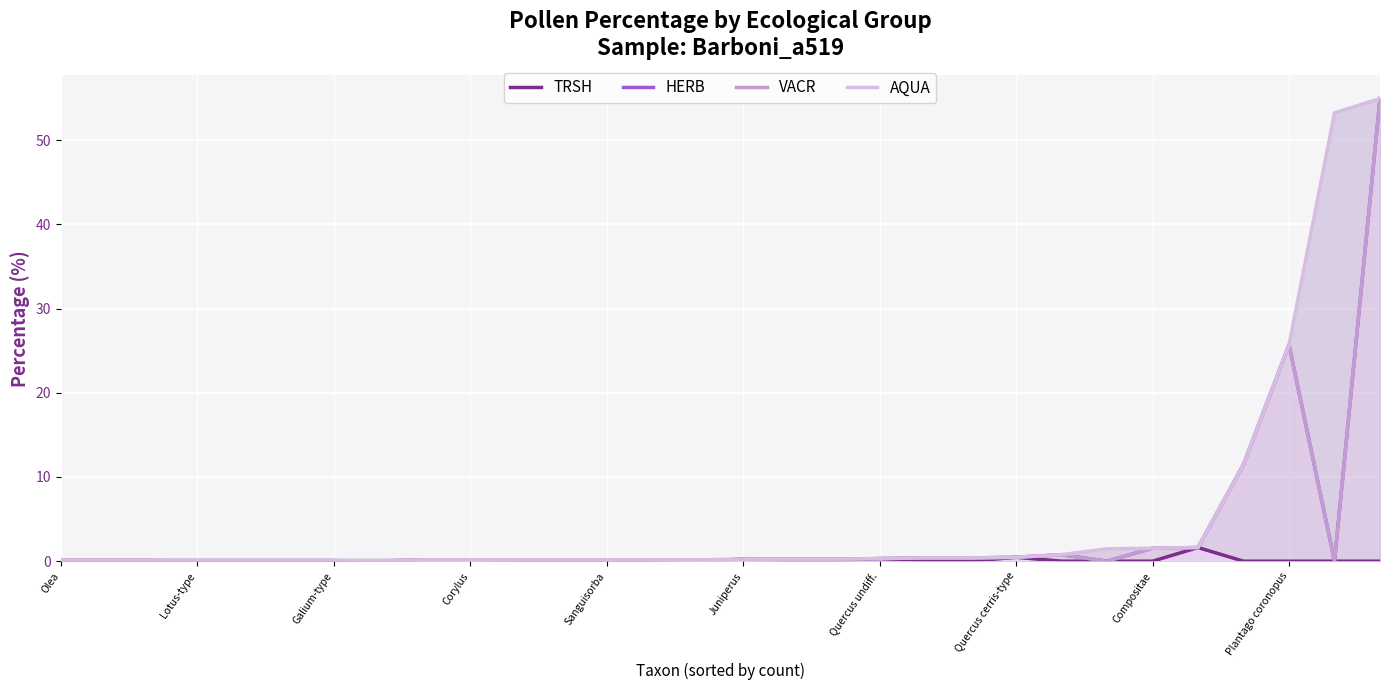

Rank the series by their maximum value, from highest to lowest.

HERB, VACR, AQUA, TRSH